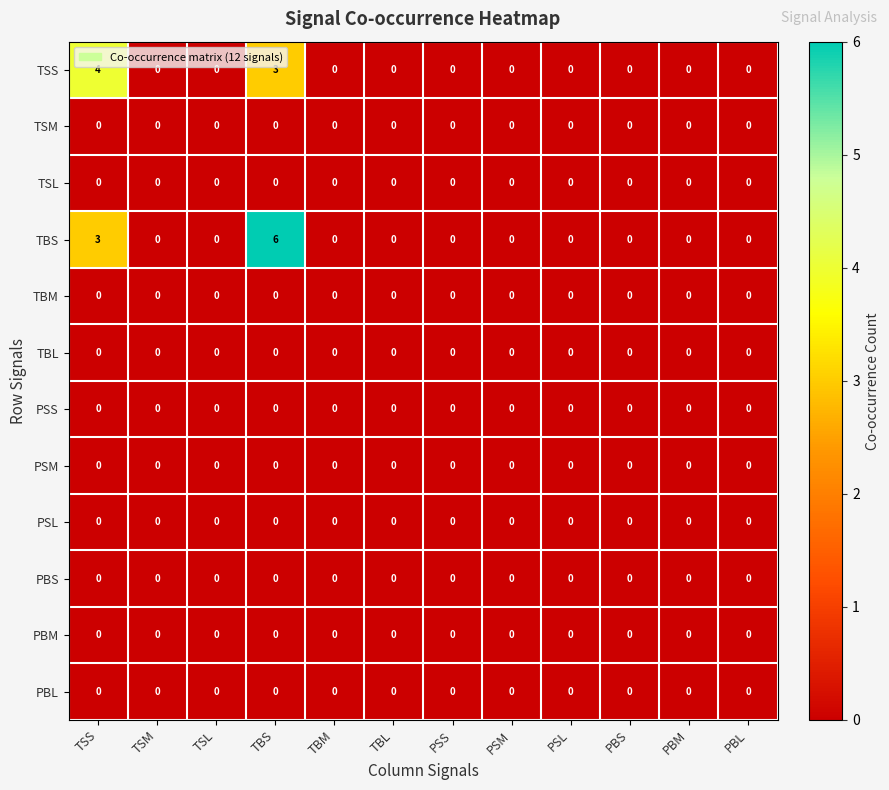

Which series has the largest range (max minus min)?

TBS